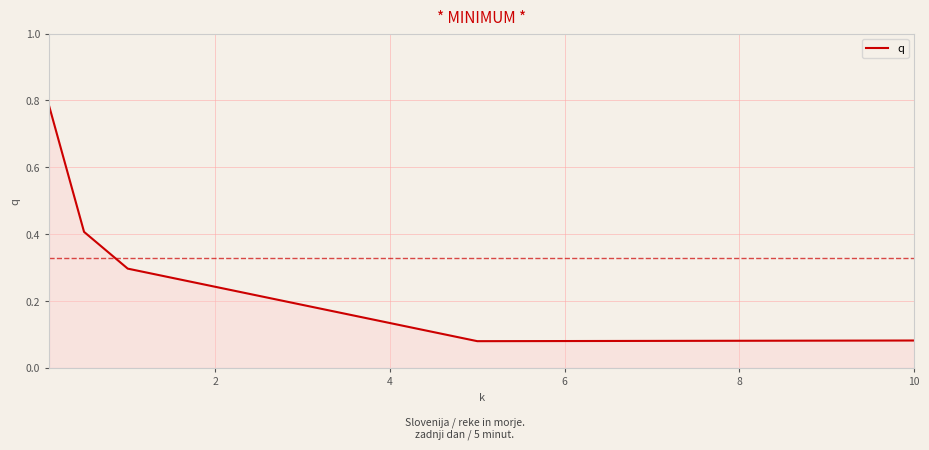

True or false: there are more than 0 points higher than both neighbors.

False